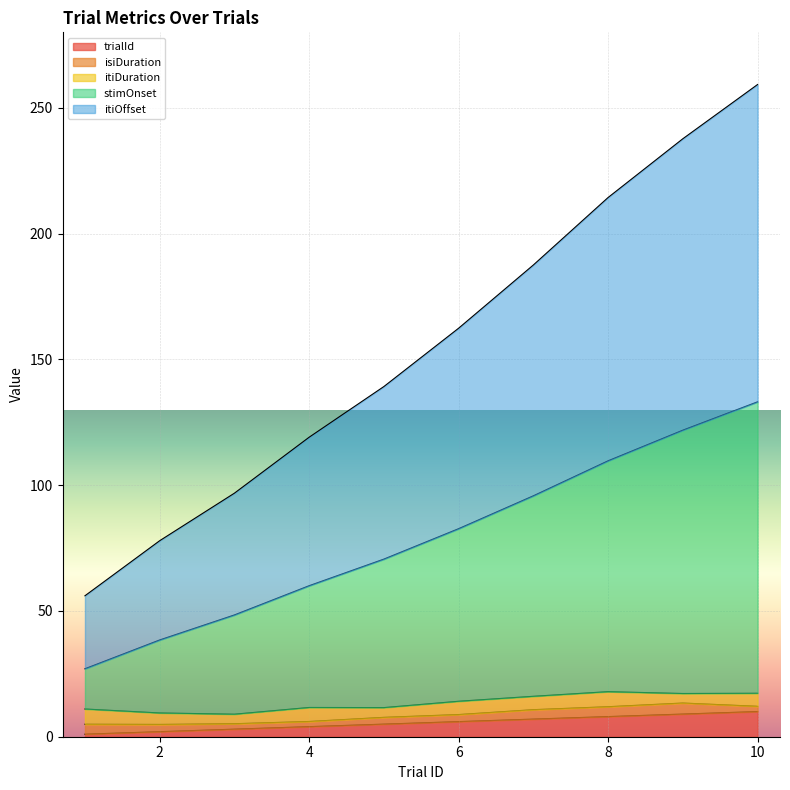

What is the maximum value for trialId?

10.0